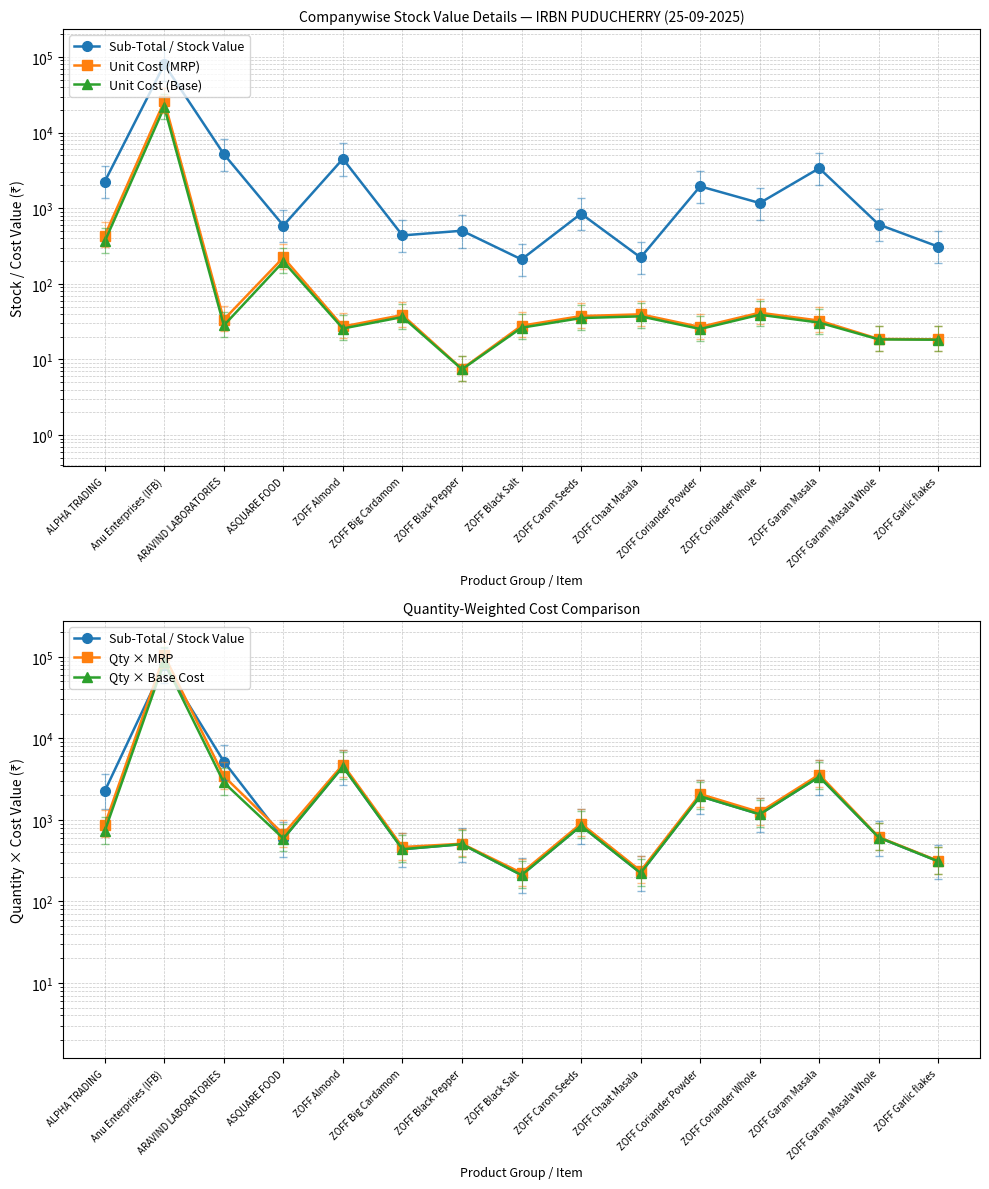

What is the value of the Unit Cost (MRP) point at the 7th from the left?

7.5